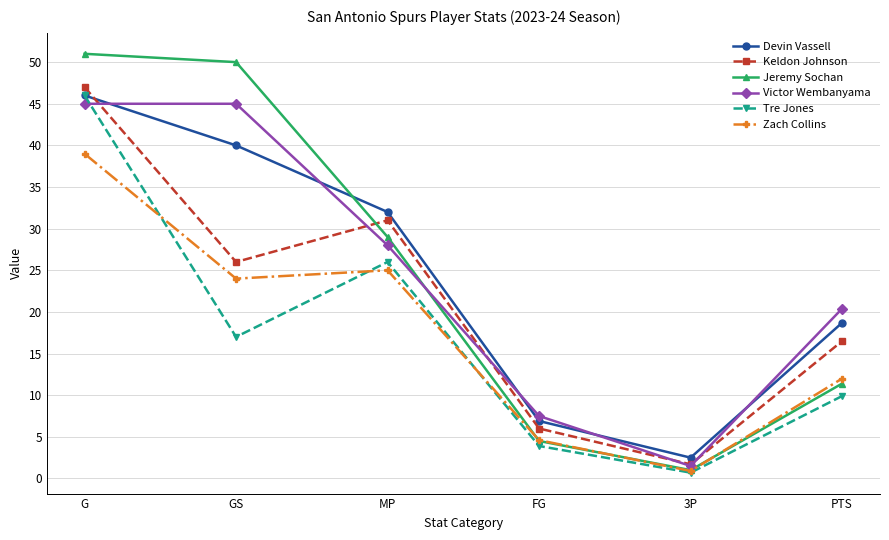

Reading left to right, extract all data points from this chart.

Devin Vassell: G=46.0	GS=40.0	MP=32.0	FG=6.9	3P=2.5	PTS=18.7
Keldon Johnson: G=47.0	GS=26.0	MP=31.0	FG=6.0	3P=1.7	PTS=16.5
Jeremy Sochan: G=51.0	GS=50.0	MP=29.0	FG=4.5	3P=1.0	PTS=11.4
Victor Wembanyama: G=45.0	GS=45.0	MP=28.0	FG=7.5	3P=1.5	PTS=20.4
Tre Jones: G=46.0	GS=17.0	MP=26.0	FG=3.9	3P=0.7	PTS=9.9
Zach Collins: G=39.0	GS=24.0	MP=25.0	FG=4.6	3P=0.9	PTS=12.0